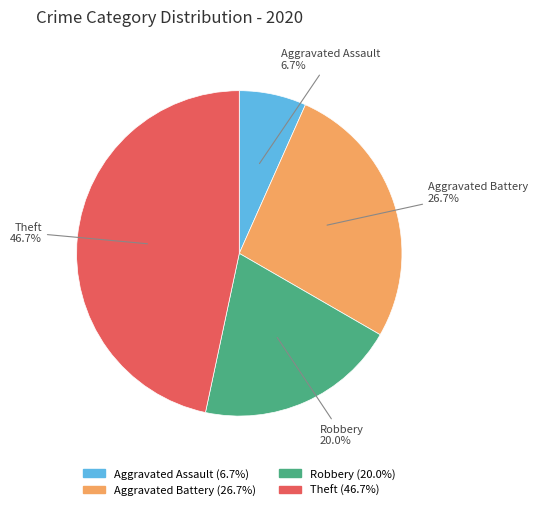

To the nearest percent, what percentage of the pie is Aggravated Assault?

7%